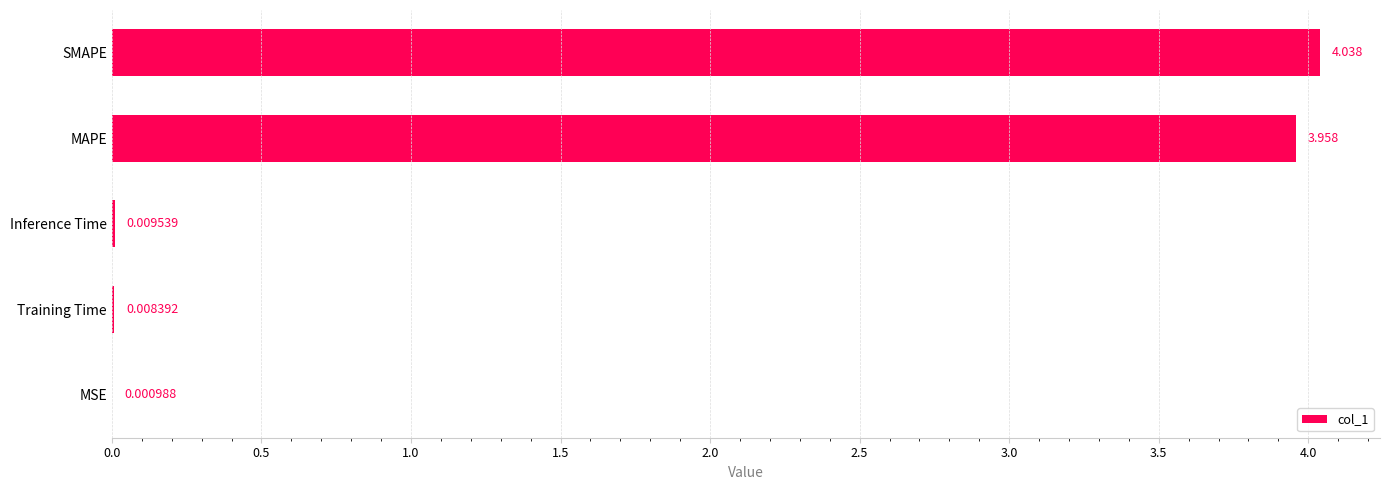

At which category does the chart reach its peak across all series?

SMAPE